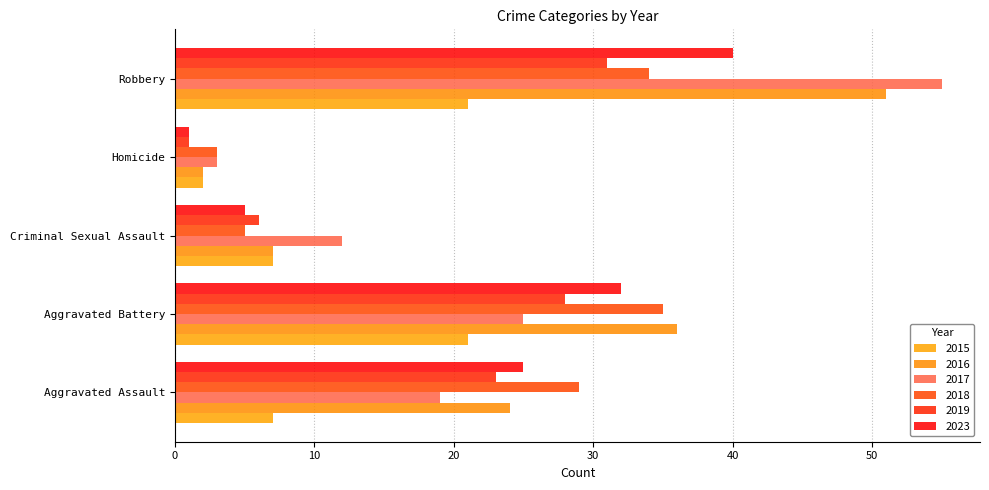

How many data points in 2016 are less than 24?

2